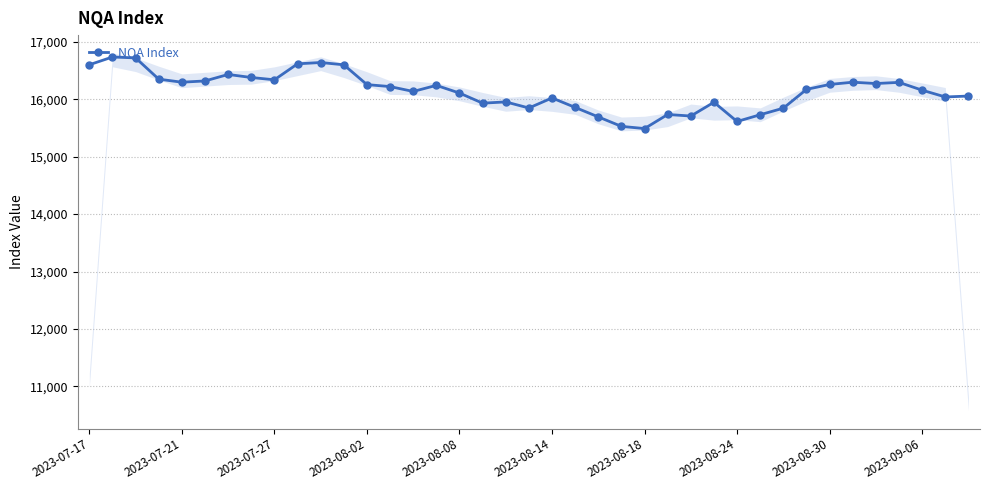

What is the value of the 21st point from the left?

16023